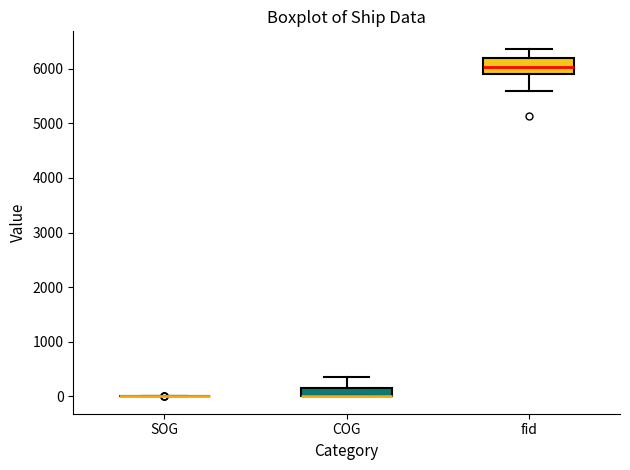

Reading left to right, read every box against the y-axis: the position of its median line, the range the box covers, and the ends of its whiskers. The values are not printed on the chart, so give them approximately, as read against the axis.

SOG: box collapsed to a line at 0, whiskers 0 to 0
COG: median 0 (drawn on the box's lower edge), box 0 to 200, whiskers 0 to 400
fid: median 6000, box 5900 to 6200, whiskers 5600 to 6400